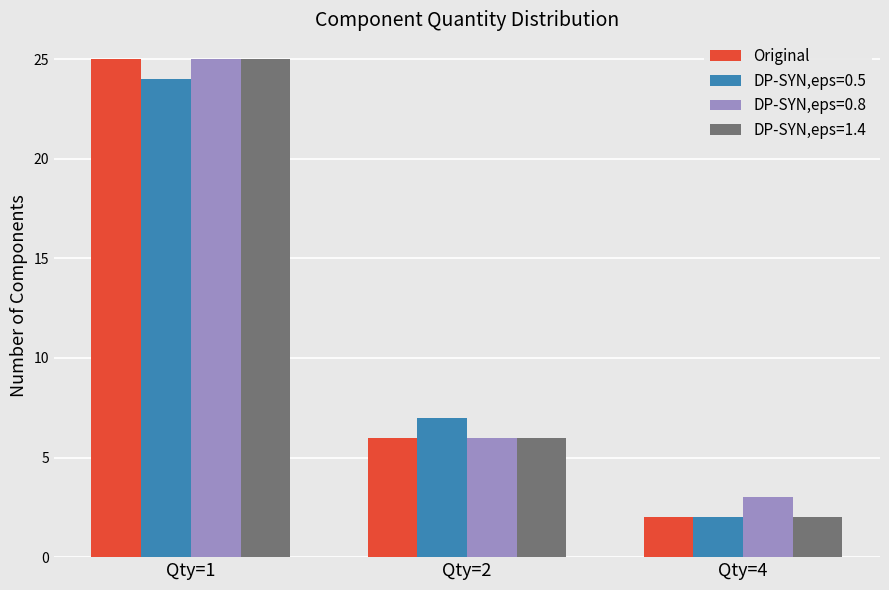

Is it true that DP-SYN,eps=0.8 equals 25 at Qty=1?

True